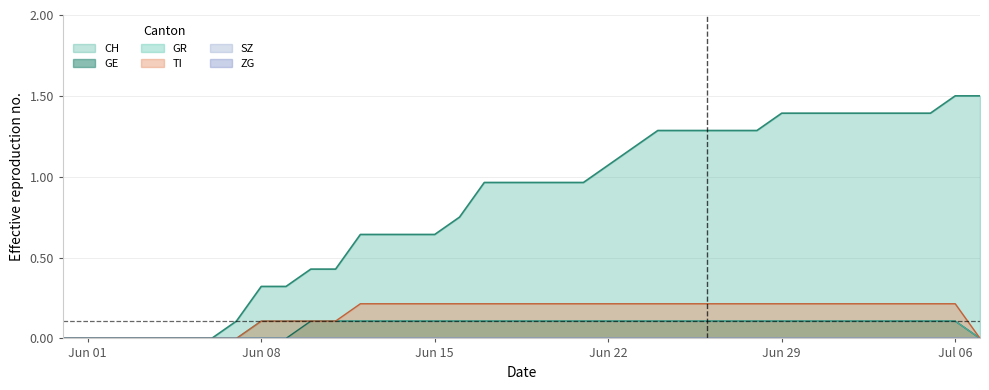

Where is TI nearest to the value 0?

2020-05-31